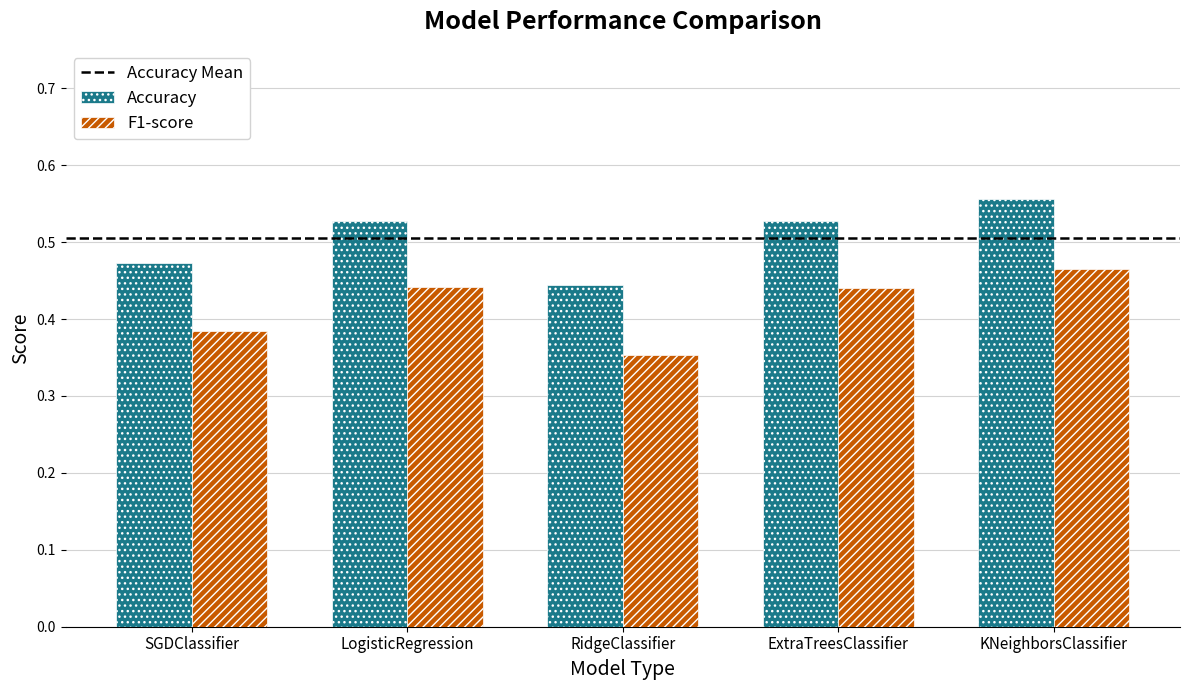

What is the label of the 1st bar from the right?

KNeighborsClassifier